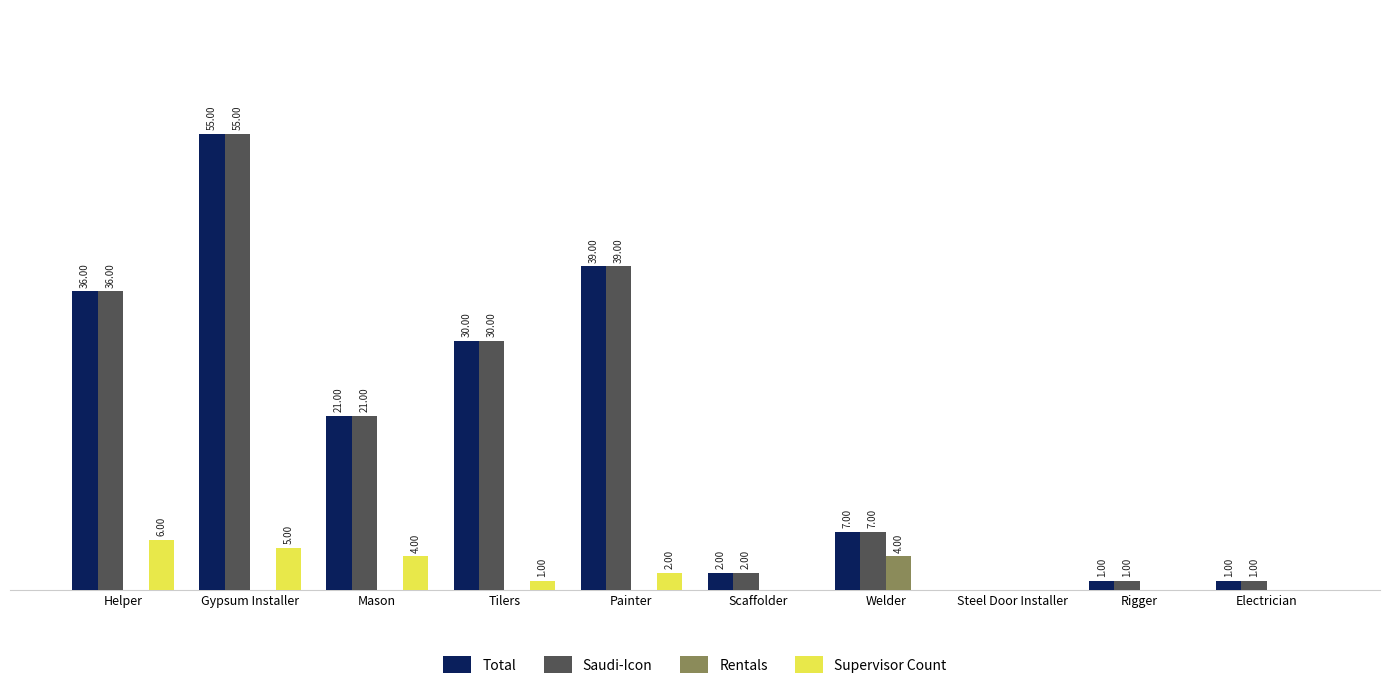

At which category does the chart reach its peak across all series?

Gypsum Installer